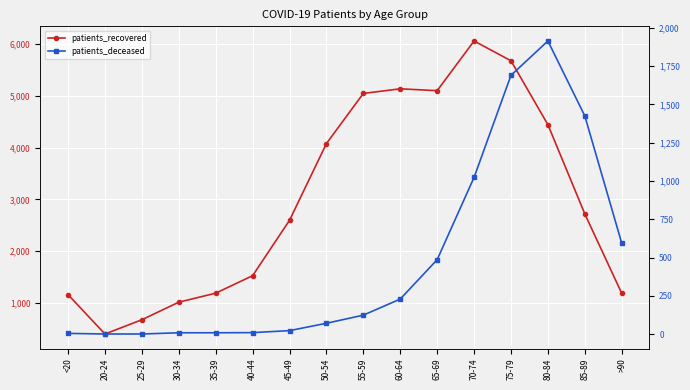

How many distinct data groups are displayed?

2